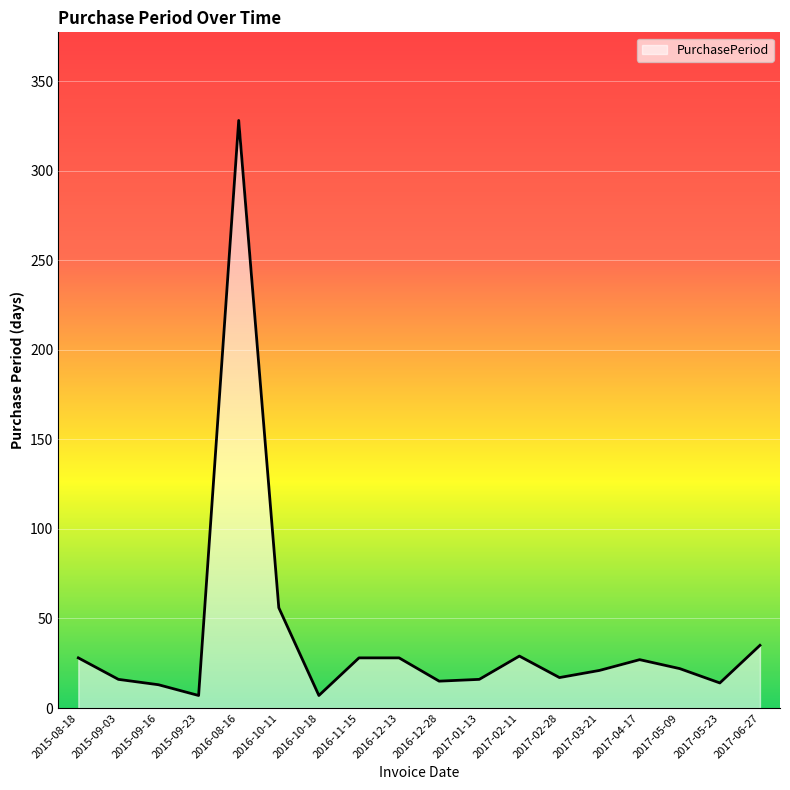

What is the difference between the maximum and minimum values?

321